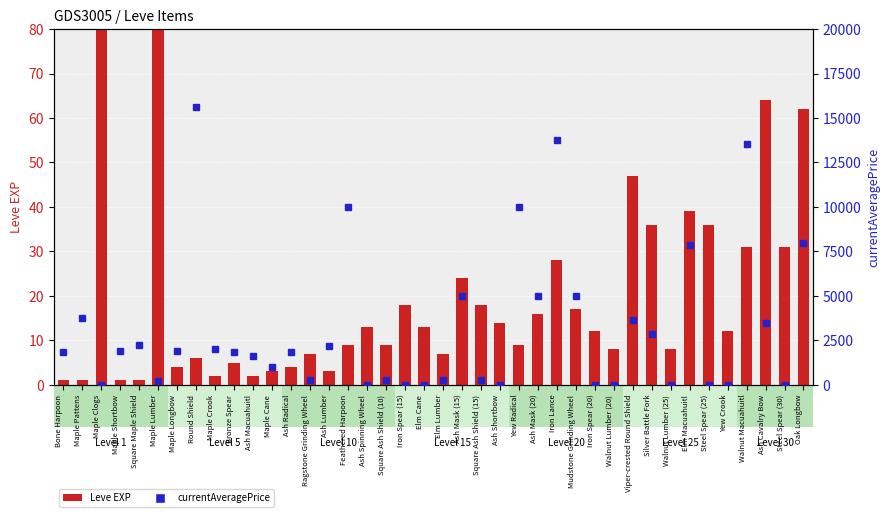

At which category is the sum across all series the highest?

Round Shield